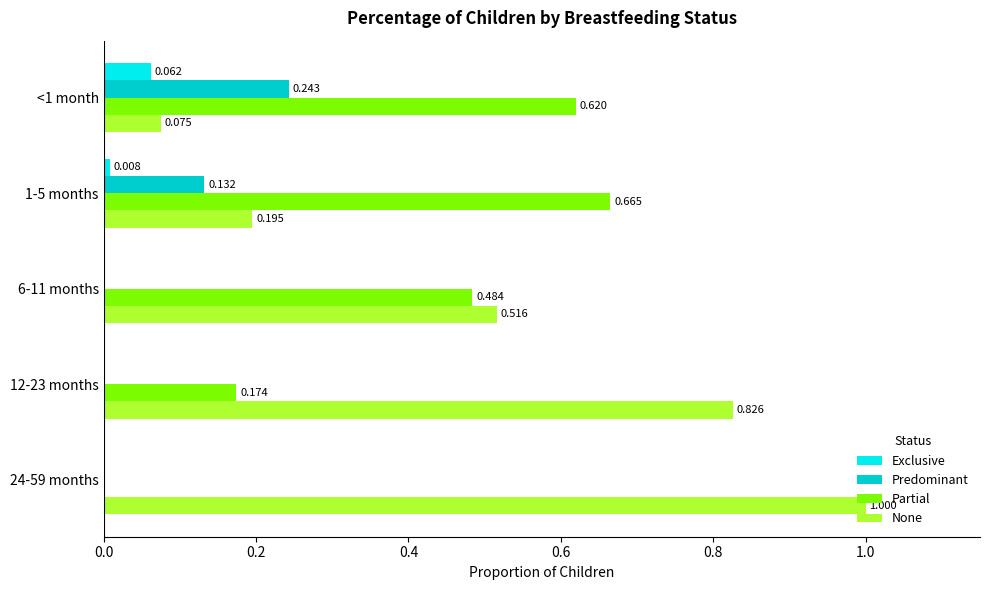

Which series changed the most between <1 month and 12-23 months?

None